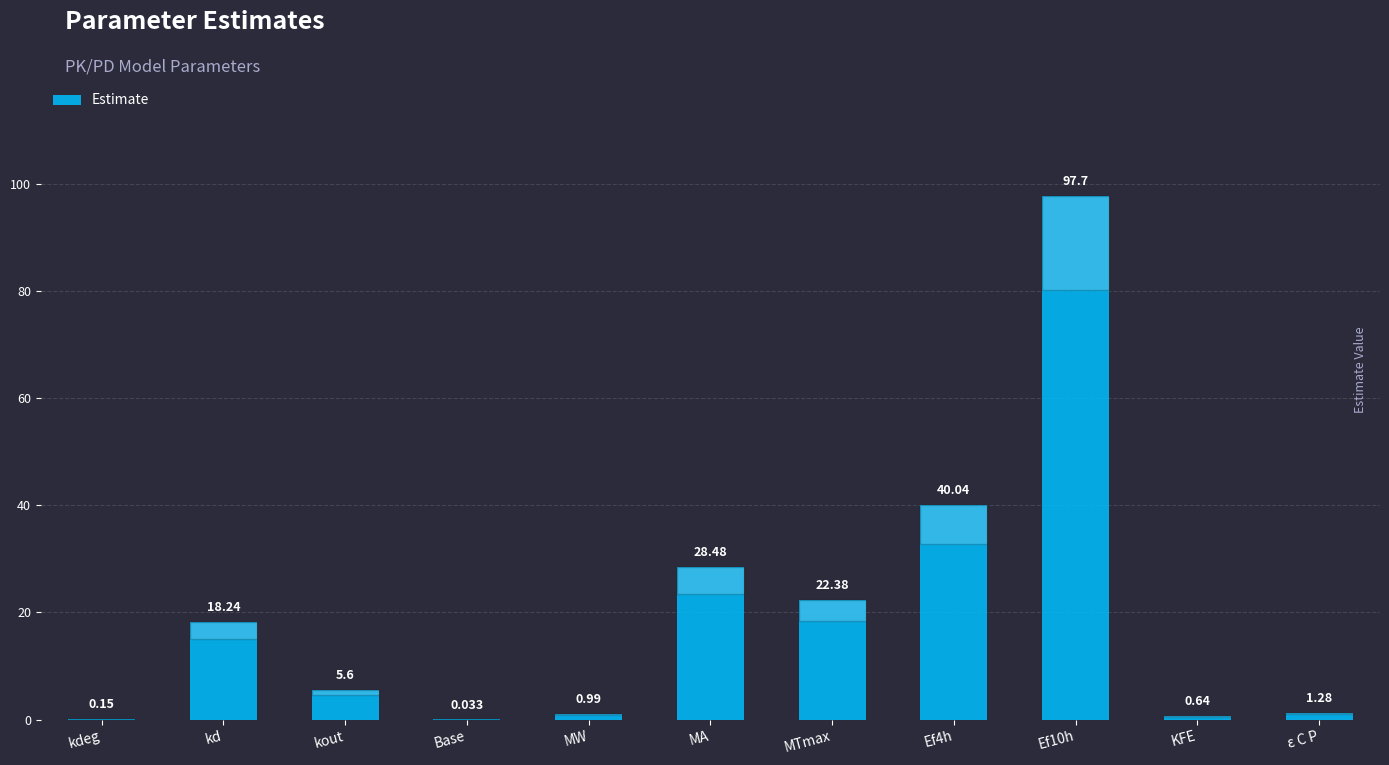

At which label does the data first exceed 5?

kd